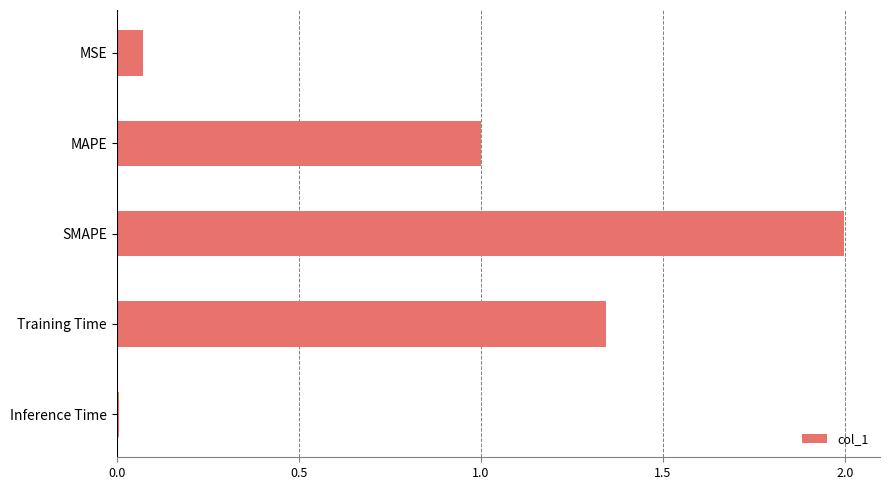

What is the average value?

0.9